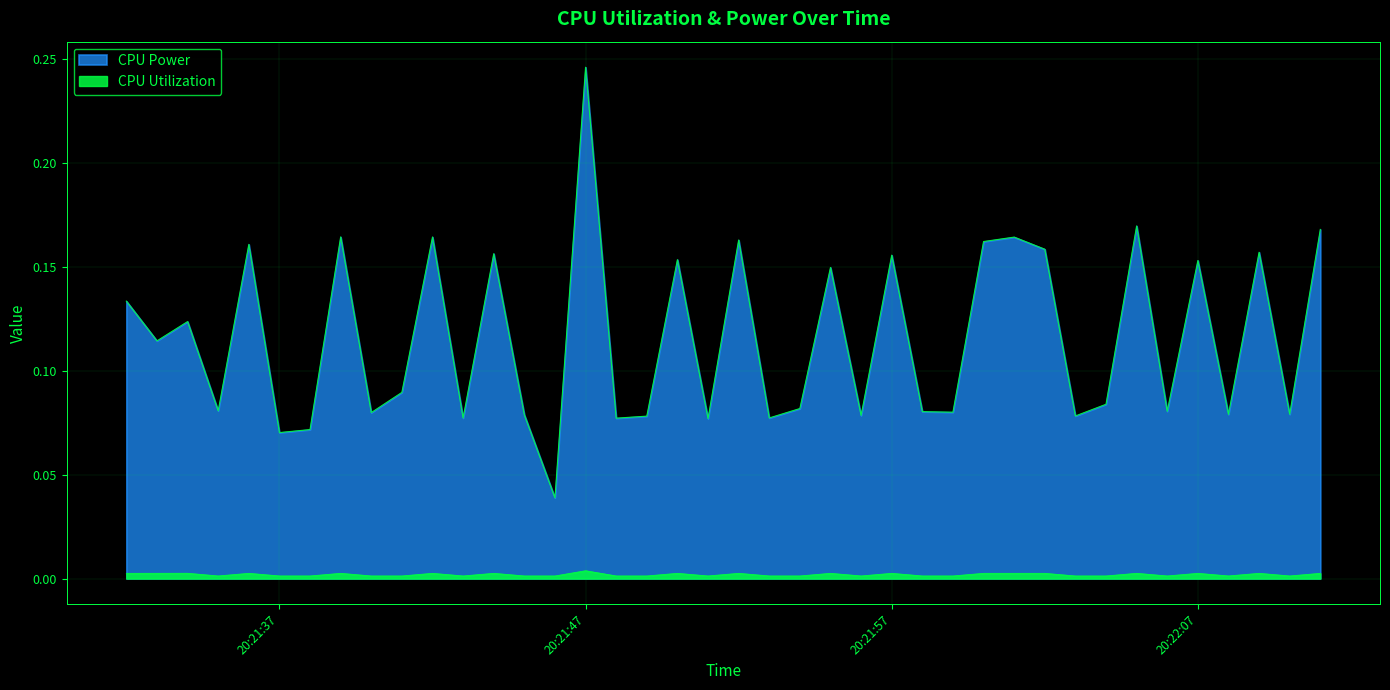

Reading left to right, what are all the values shown in this chart?

CPU Power: 0.1	0.1	0.1	0.1	0.2	0.1	0.1	0.2	0.1	0.1	0.2	0.1	0.2	0.1	0.0	0.2	0.1	0.1	0.2	0.1	0.2	0.1	0.1	0.1	0.1	0.2	0.1	0.1	0.2	0.2	0.2	0.1	0.1	0.2	0.1	0.2	0.1	0.2	0.1	0.2
CPU Utilization: 0.0	0.0	0.0	0.0	0.0	0.0	0.0	0.0	0.0	0.0	0.0	0.0	0.0	0.0	0.0	0.0	0.0	0.0	0.0	0.0	0.0	0.0	0.0	0.0	0.0	0.0	0.0	0.0	0.0	0.0	0.0	0.0	0.0	0.0	0.0	0.0	0.0	0.0	0.0	0.0